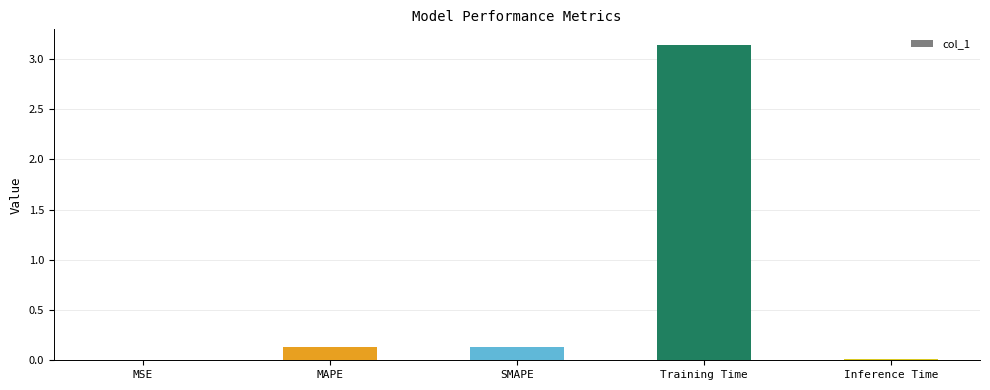

What is the sum of all values?

3.4